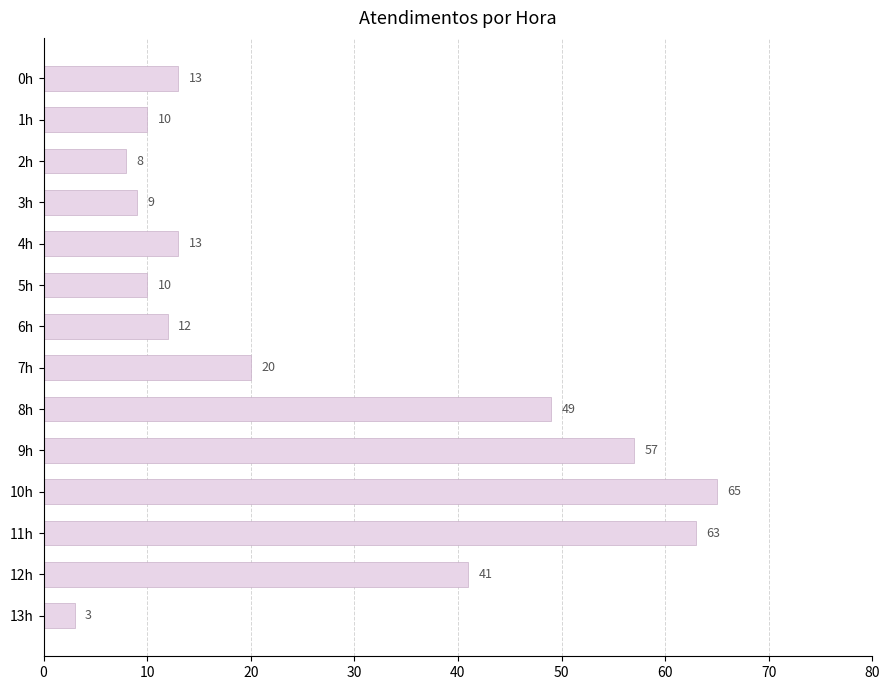

Which label corresponds to the smallest value in the chart?

13h